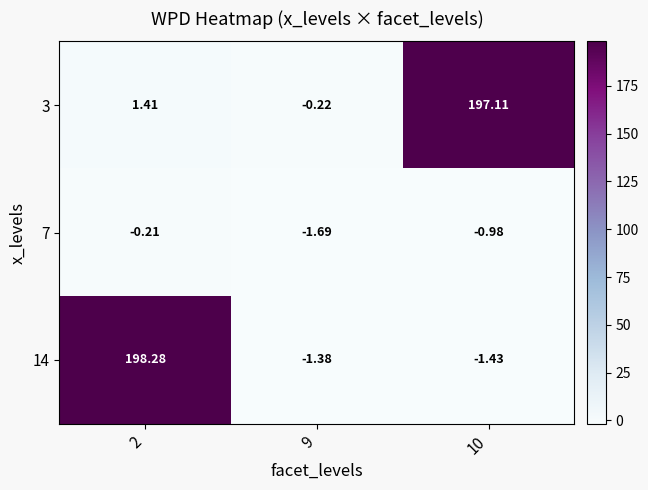

Is the value of 7 at 2 greater than the value of 3 at 9?

Yes